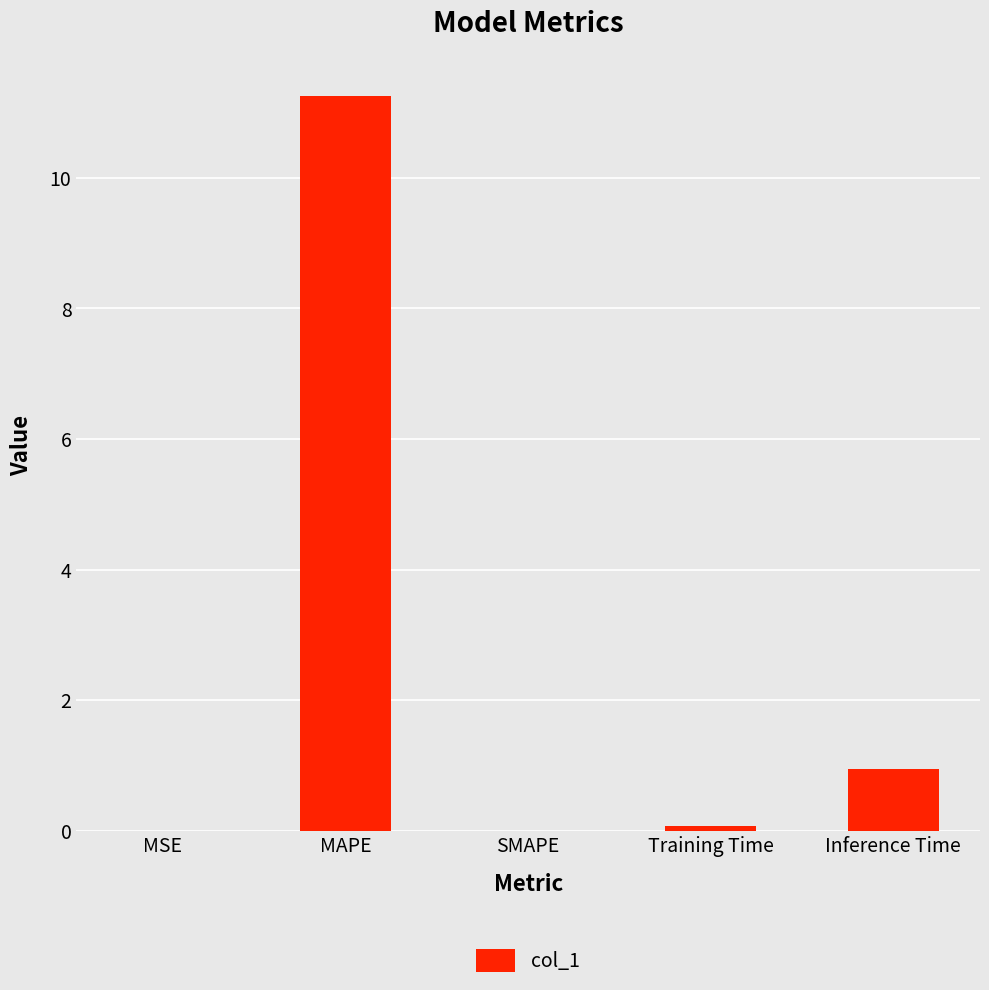

What is the sum of all values?

12.3